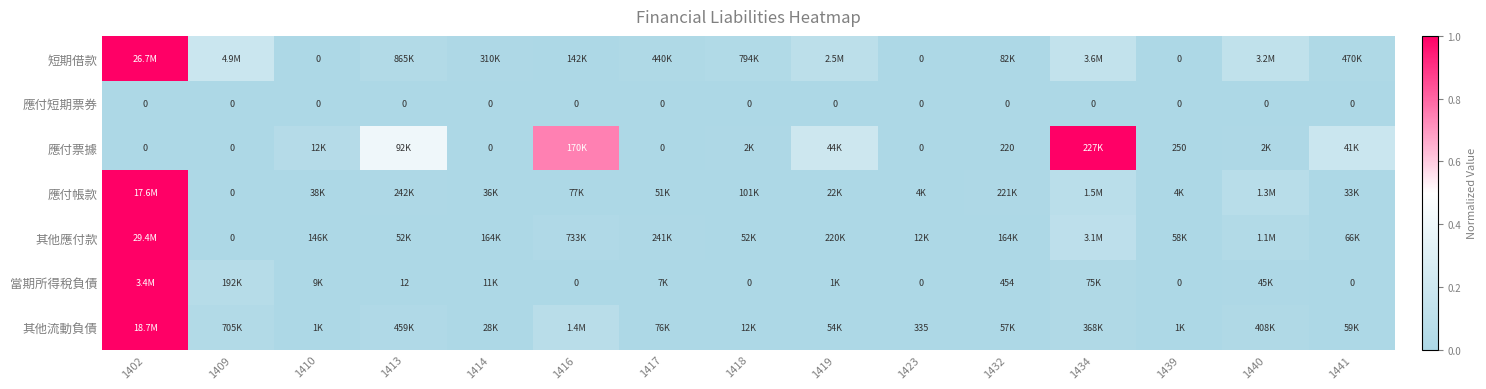

The 其他流動負債 series shows 0.0 at 1439. True or false?

True